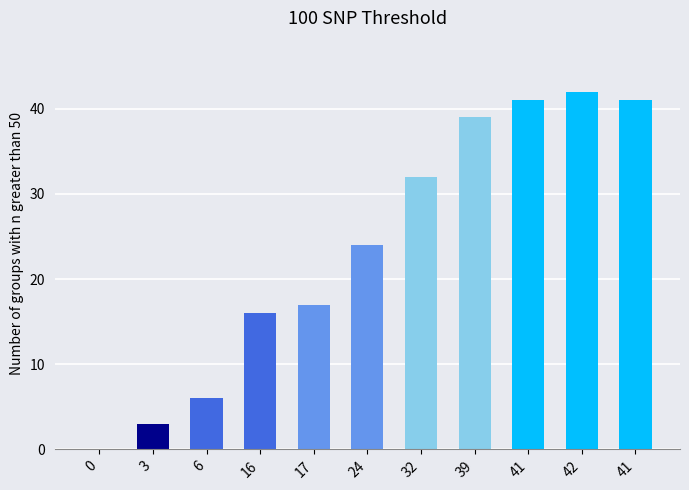

What is the ratio of the value at 6 to the value at 16?

0.4